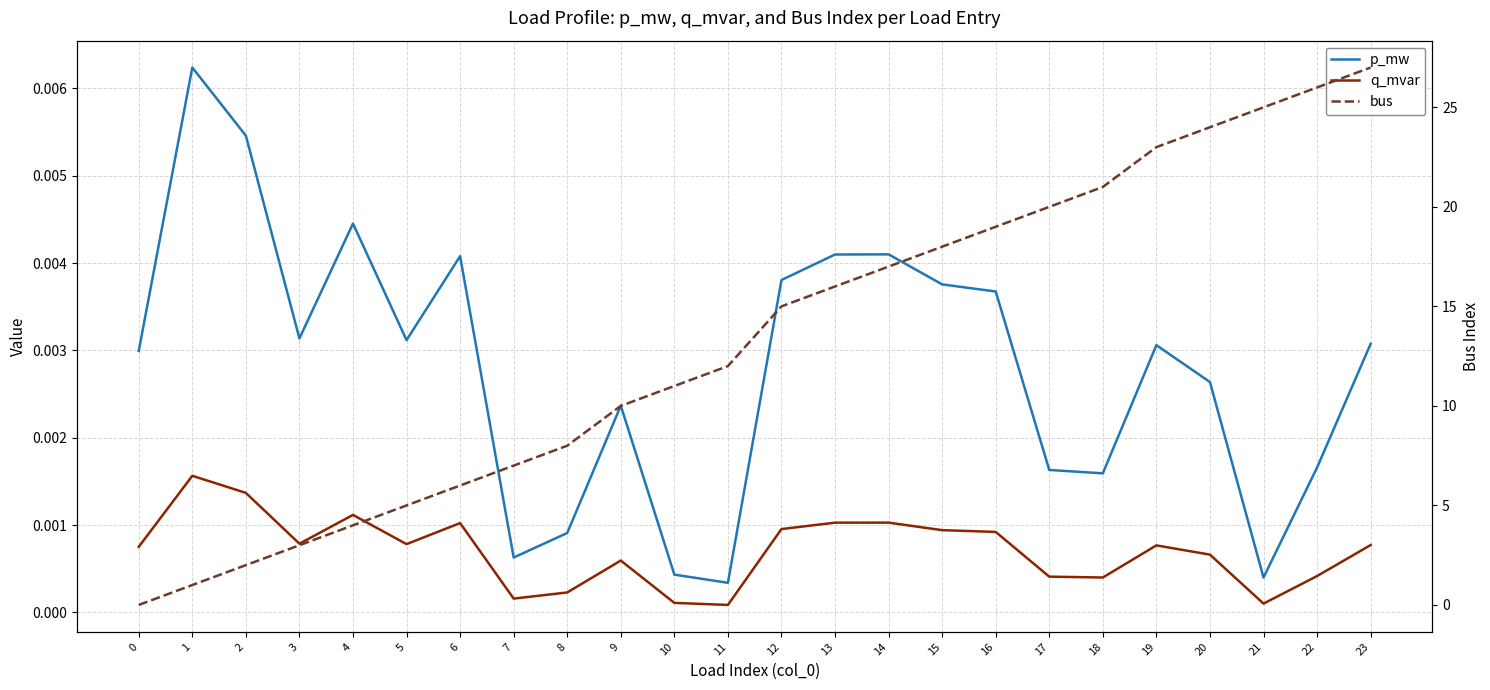

True or false: p_mw and q_mvar intersect in this chart.

False